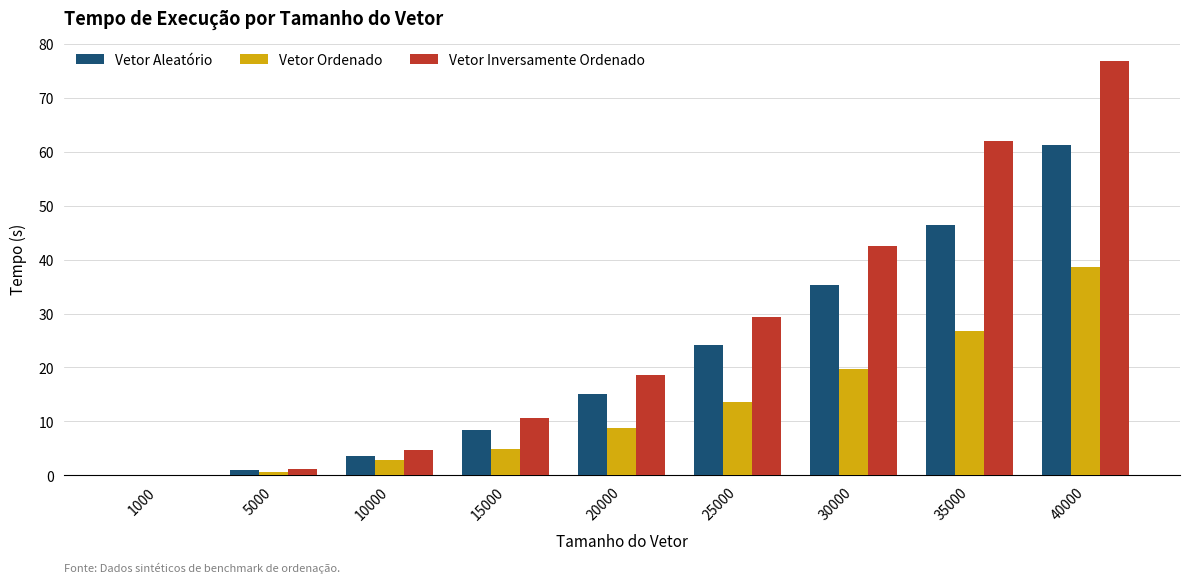

What is the sum of all Vetor Inversamente Ordenado values?

245.8